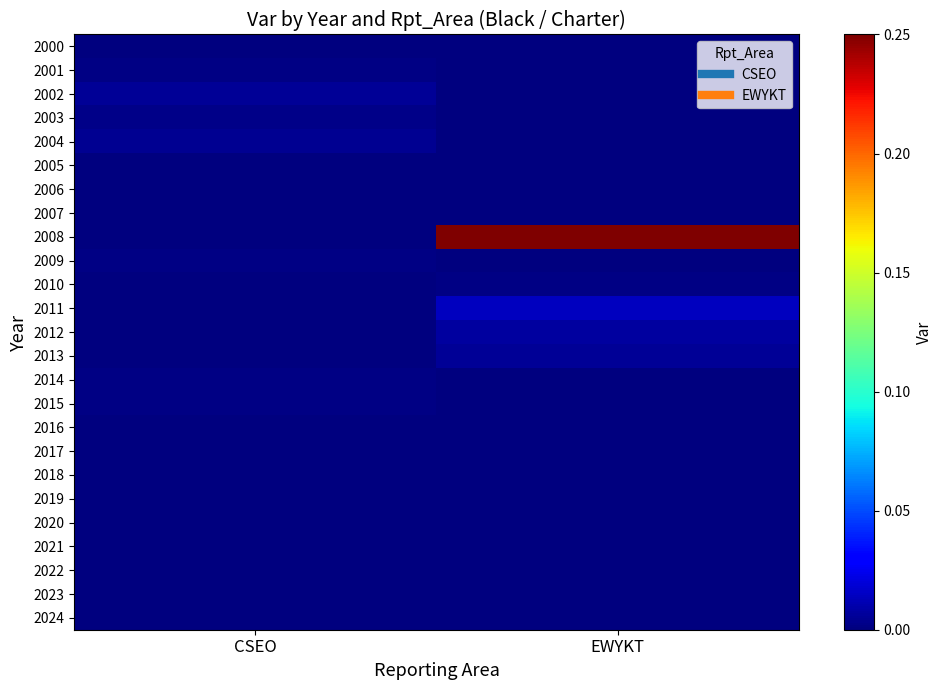

Rank the series by their maximum value, from lowest to highest.

2005, 2021, 2024, 2018, 2023, 2022, 2017, 2020, 2016, 2007, 2019, 2006, 2000, 2015, 2010, 2014, 2009, 2001, 2003, 2004, 2013, 2002, 2012, 2011, 2008